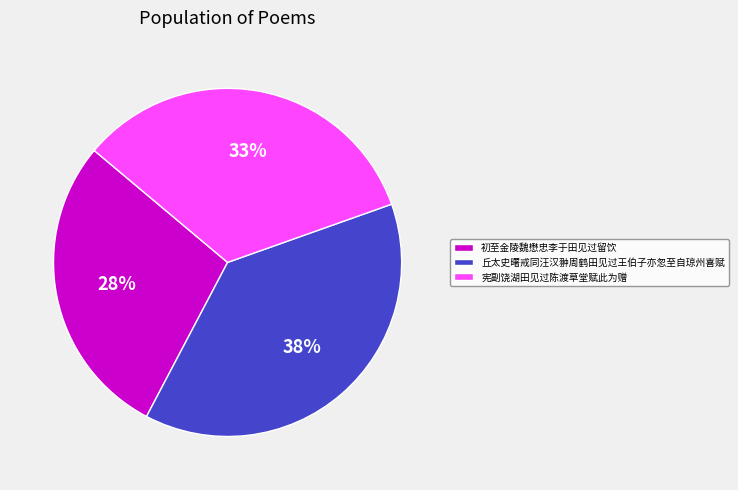

Is 丘太史曙戒同汪汉翀周鹤田见过王伯子亦忽至自琼州喜赋 the majority of the pie?

No